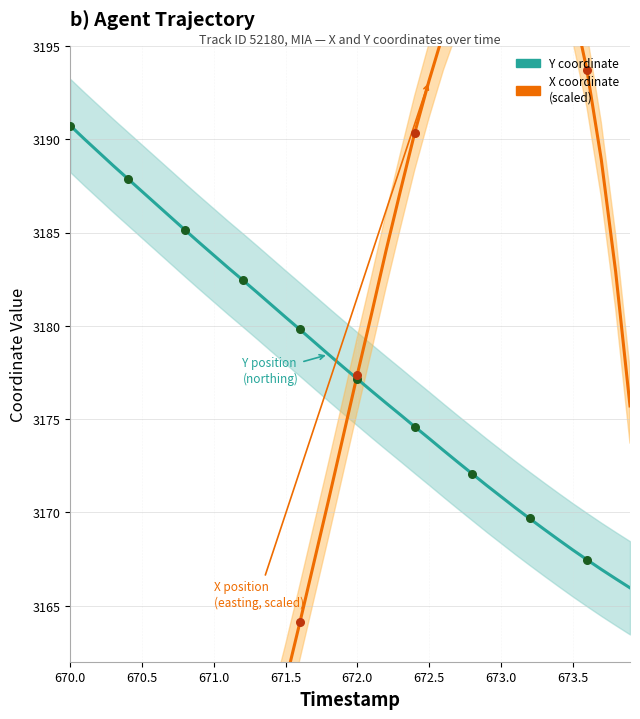

Which series reaches the minimum Y coordinate?

X coordinate (scaled)